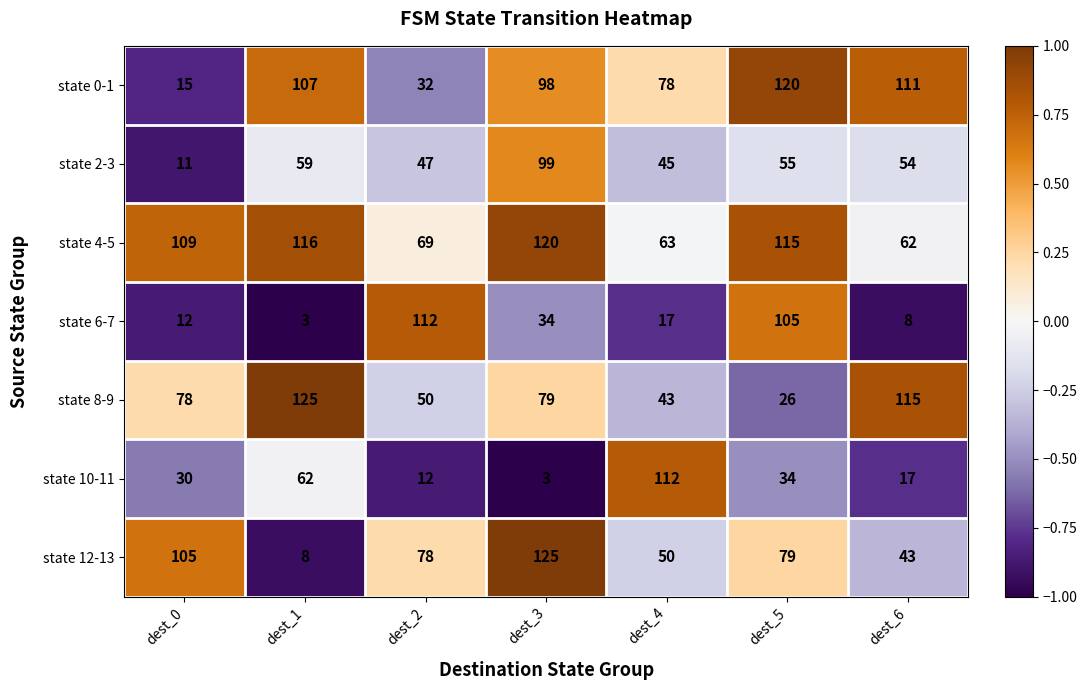

Where does the state 6-7 series first go above 17?

dest_2